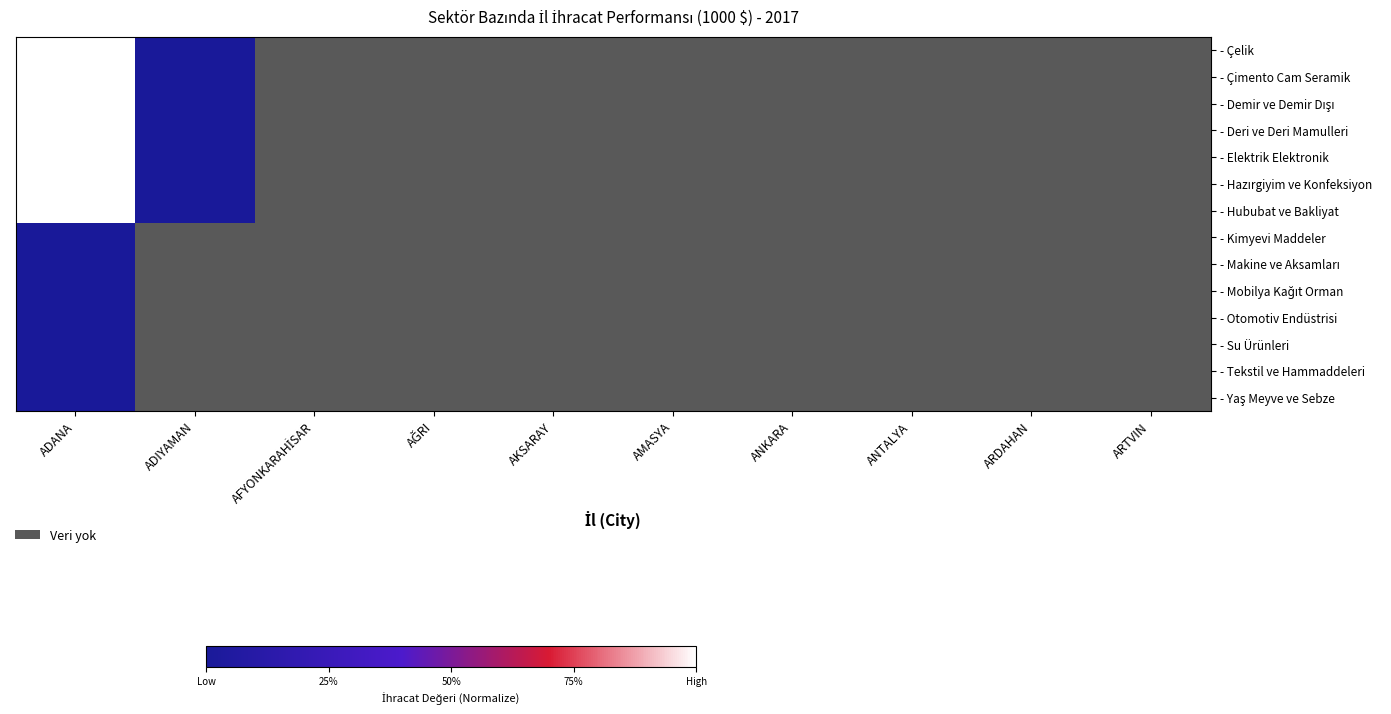

At which category is the sum across all series the highest?

ADANA